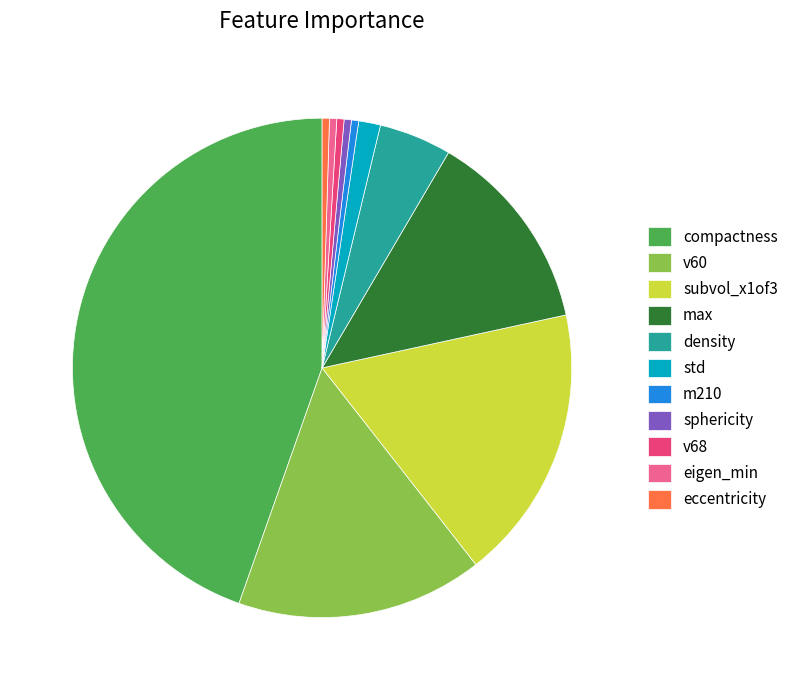

Between std and compactness, which is larger?

compactness